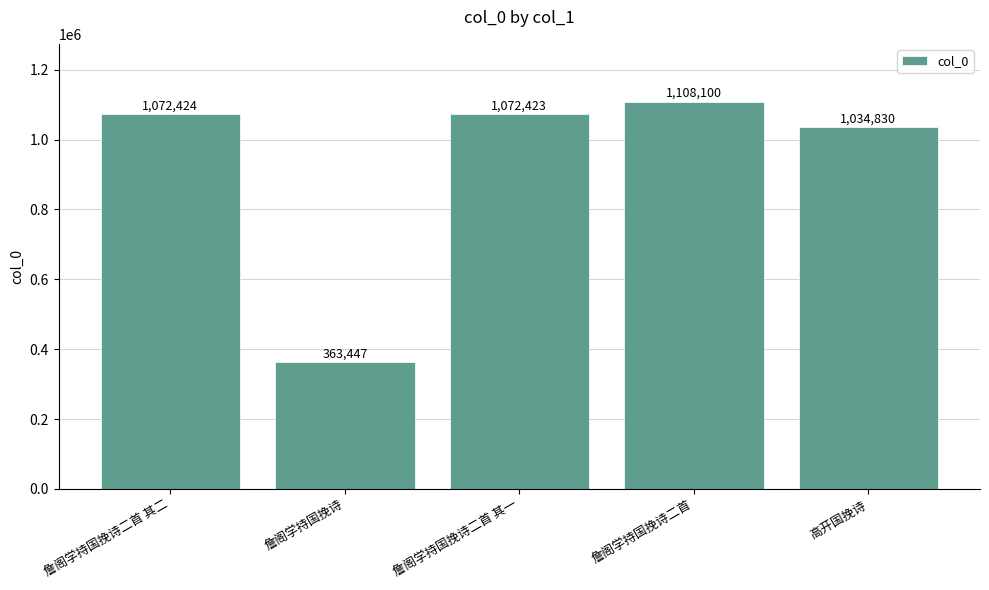

Reading left to right, extract all data points from this chart.

1072424	363447	1072423	1108100	1034830